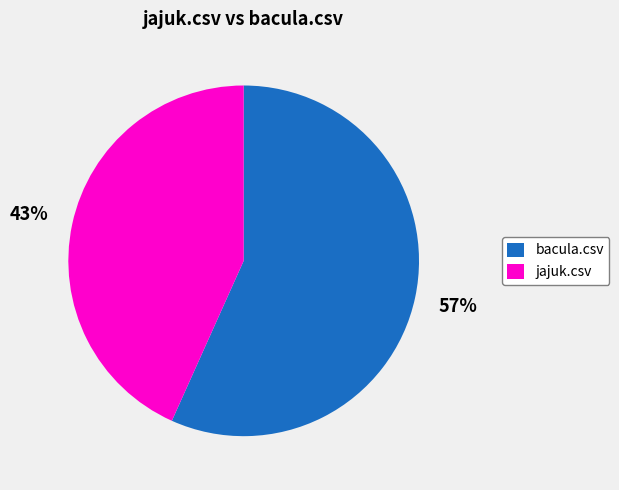

Combined, do jajuk.csv and bacula.csv account for over 50%?

Yes